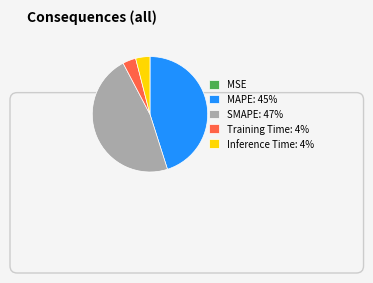

Is it true that SMAPE is 47% of the pie?

True